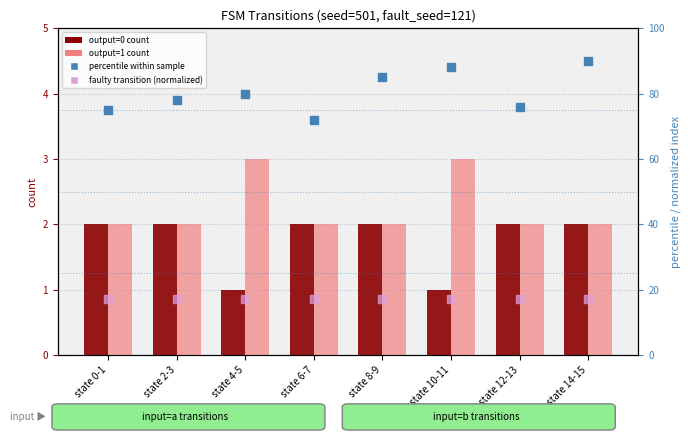

At which category is the sum across all series the highest?

state 14-15